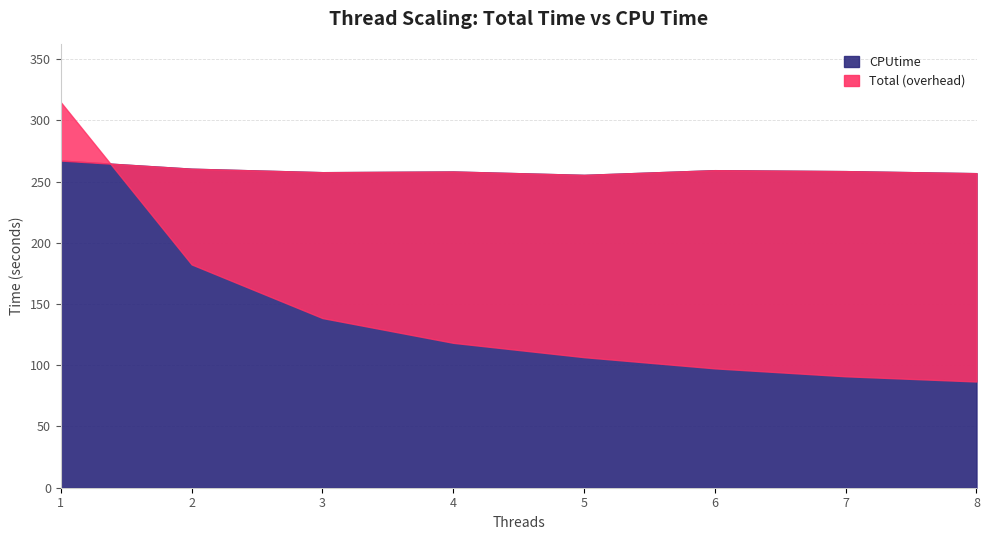

List the series in order of their peak value, lowest first.

CPUtime, Total